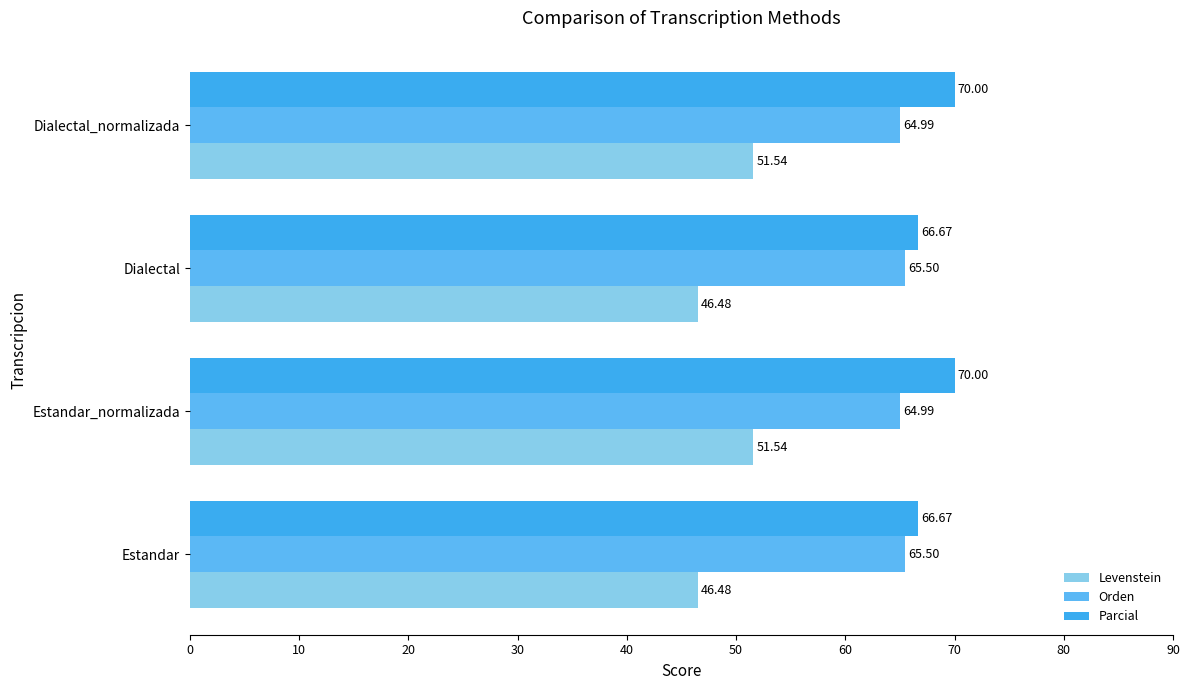

What are all the series names shown in the legend?

Levenstein, Orden, Parcial